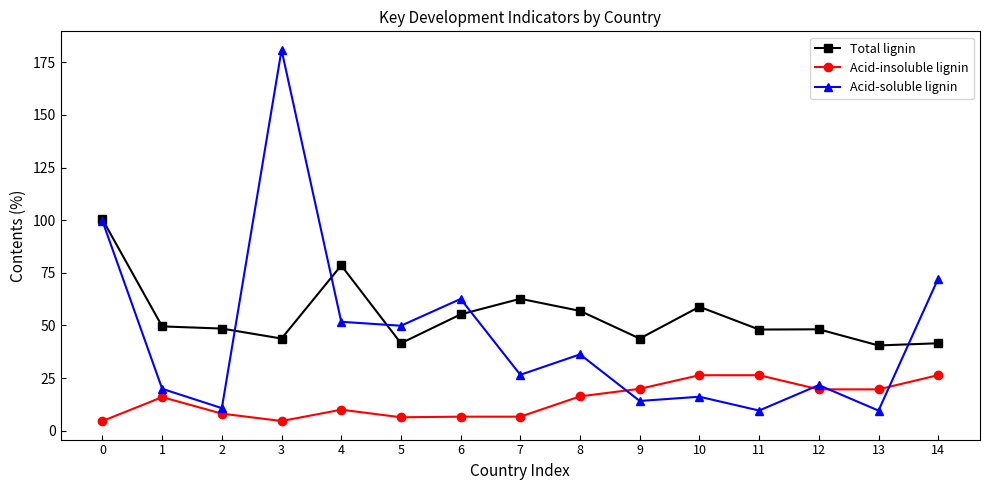

What is the value of the Total lignin point at the 1st from the left?

100.4